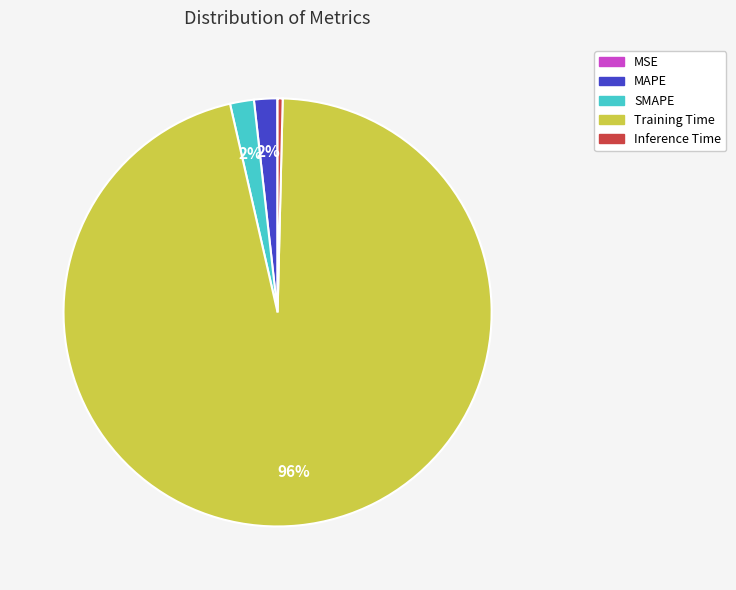

To the nearest percent, what is the difference between the SMAPE and Training Time slice percentages?

94%